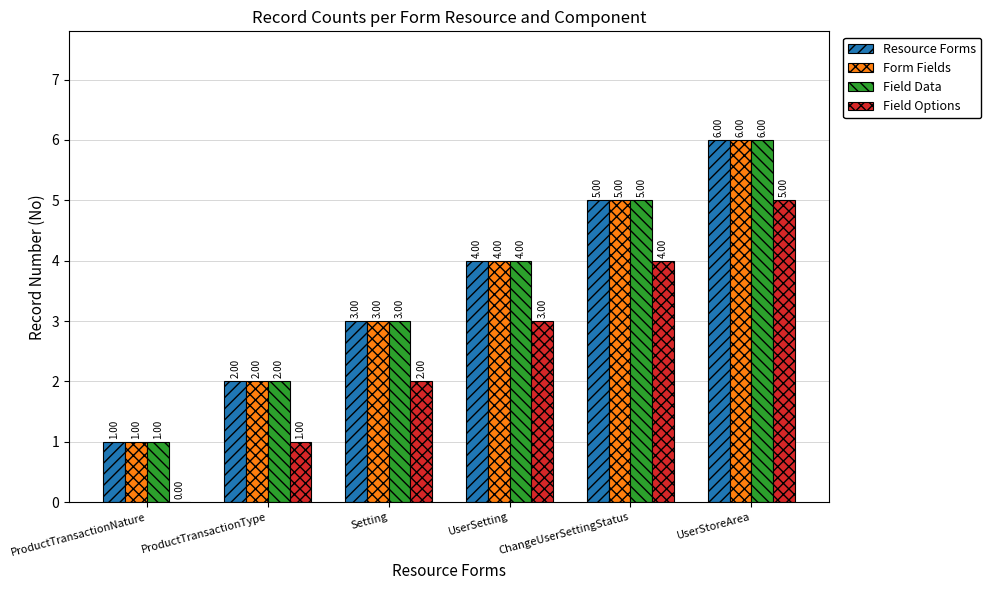

At which label does Form Fields reach its peak?

UserStoreArea